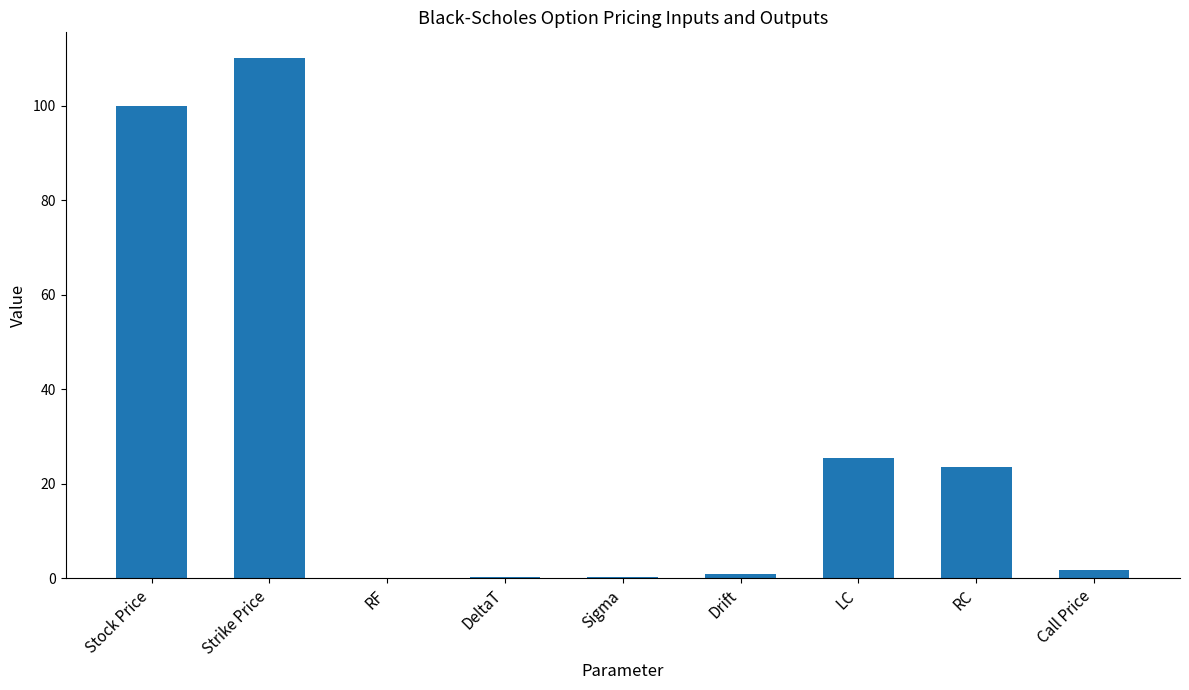

What is the sum of all values?

262.4